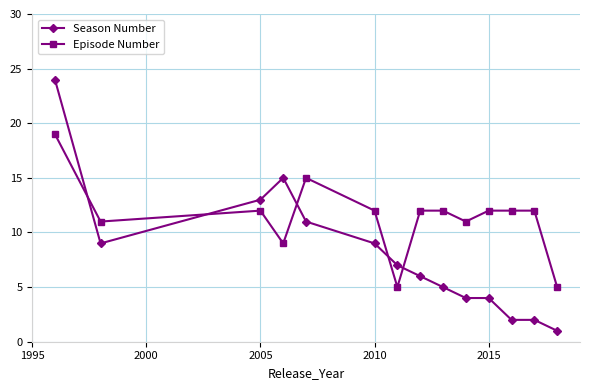

True or false: Episode Number has more than 1 interior local peaks.

True